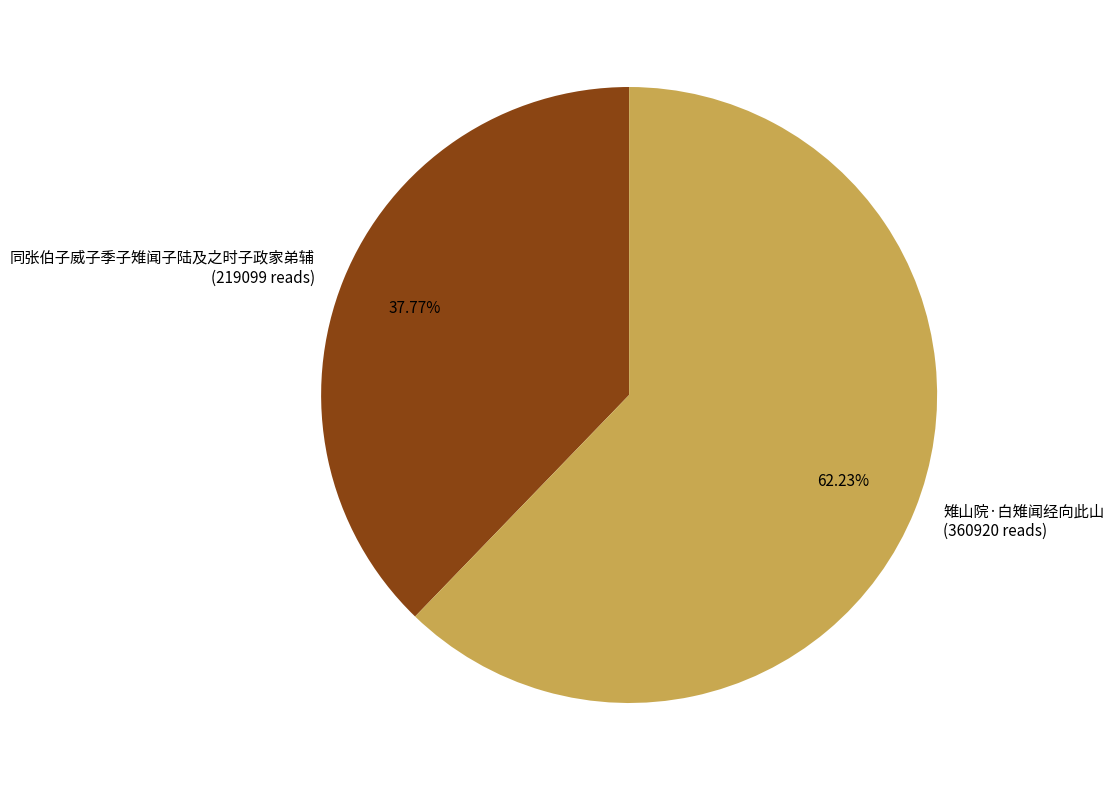

To the nearest percent, what is the difference between the 雉山院·白雉闻经向此山 and 同张伯子威子季子雉闻子陆及之时子政家弟辅 slice percentages?

24%